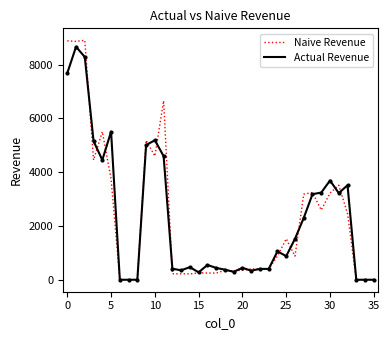

Which series has the widest spread of values?

Naive Revenue